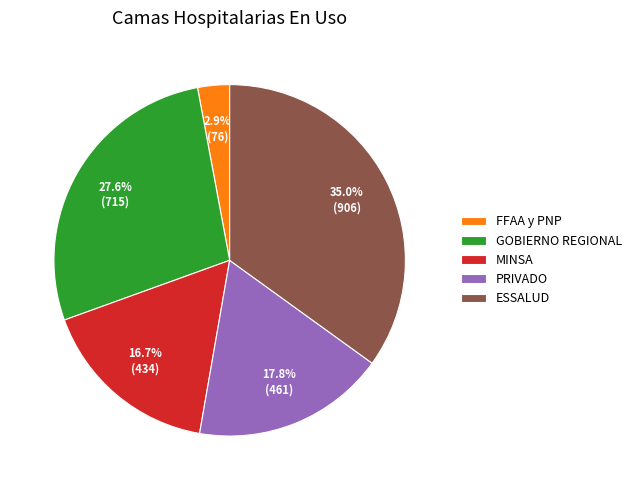

Count the number of slices in the pie.

5